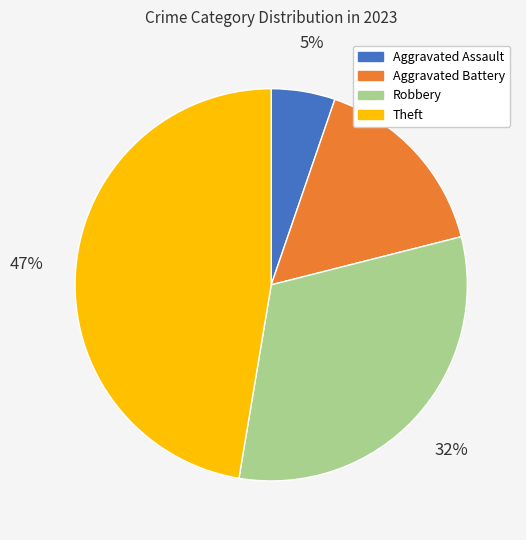

Which category has the biggest portion of the pie?

Theft